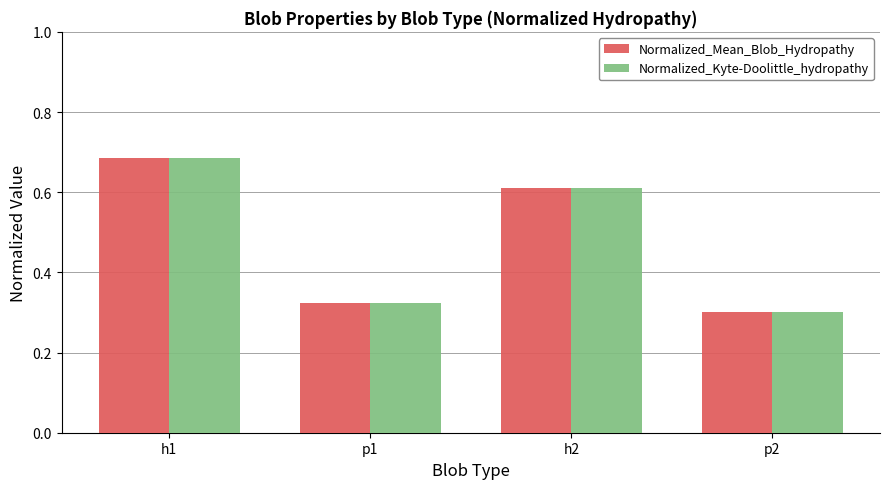

Where is Normalized_Mean_Blob_Hydropathy nearest to the value 0?

p2